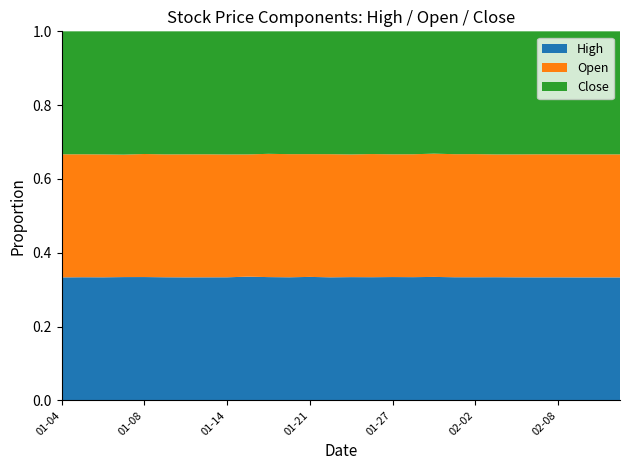

Reading right to left, what are all the values shown in this chart?

High: 2021-02-12=72.0	2021-02-11=72.0	2021-02-09=72.0	2021-02-08=72.0	2021-02-05=72.0	2021-02-04=71.9	2021-02-03=71.9	2021-02-02=71.9	2021-02-01=71.9	2021-01-29=72.2	2021-01-28=72.2	2021-01-27=72.3	2021-01-26=72.2	2021-01-25=72.4	2021-01-22=72.1	2021-01-21=72.3	2021-01-20=72.0	2021-01-19=72.4	2021-01-15=72.6	2021-01-14=72.1	2021-01-13=72.0	2021-01-12=72.0	2021-01-11=72.0	2021-01-08=72.2	2021-01-07=72.4	2021-01-06=72.0	2021-01-05=72.0	2021-01-04=72.0
Open: 2021-02-12=72.0	2021-02-11=72.0	2021-02-09=72.0	2021-02-08=71.9	2021-02-05=71.9	2021-02-04=71.8	2021-02-03=71.7	2021-02-02=71.9	2021-02-01=71.9	2021-01-29=72.0	2021-01-28=72.0	2021-01-27=72.0	2021-01-26=72.2	2021-01-25=72.0	2021-01-22=72.1	2021-01-21=71.9	2021-01-20=72.0	2021-01-19=72.3	2021-01-15=71.8	2021-01-14=71.9	2021-01-13=71.9	2021-01-12=71.9	2021-01-11=71.8	2021-01-08=72.1	2021-01-07=71.9	2021-01-06=71.8	2021-01-05=71.8	2021-01-04=72.0
Close: 2021-02-12=72.0	2021-02-11=72.0	2021-02-09=72.0	2021-02-08=72.0	2021-02-05=71.9	2021-02-04=71.8	2021-02-03=71.8	2021-02-02=71.7	2021-02-01=71.8	2021-01-29=71.5	2021-01-28=72.0	2021-01-27=72.1	2021-01-26=72.0	2021-01-25=72.3	2021-01-22=72.0	2021-01-21=71.9	2021-01-20=71.8	2021-01-19=71.9	2021-01-15=72.2	2021-01-14=72.1	2021-01-13=71.9	2021-01-12=71.9	2021-01-11=72.0	2021-01-08=71.8	2021-01-07=72.4	2021-01-06=71.9	2021-01-05=71.8	2021-01-04=71.9